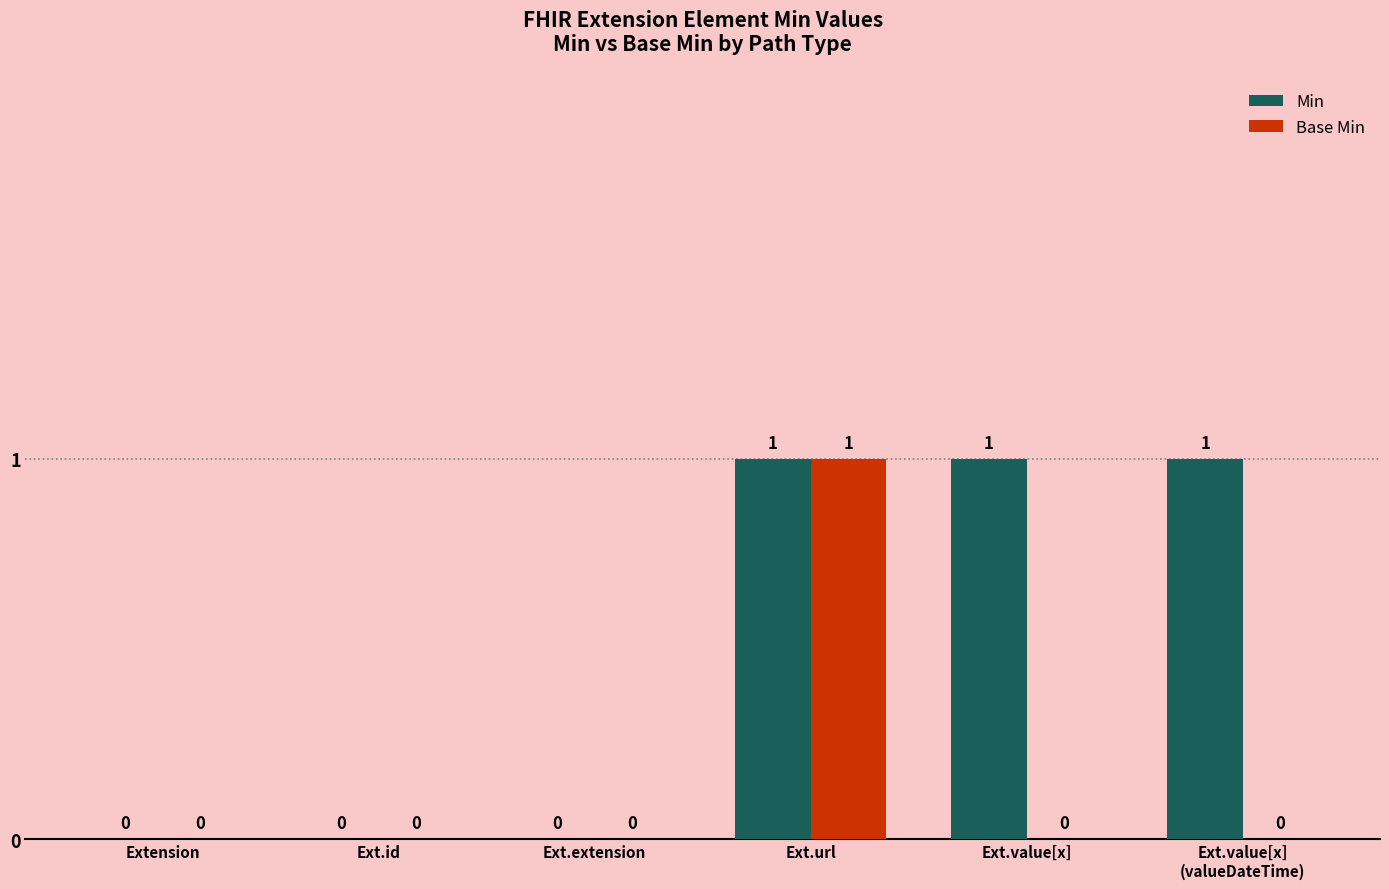

True or false: Base Min has a value of 0 at Ext.value[x]
(valueDateTime).

True